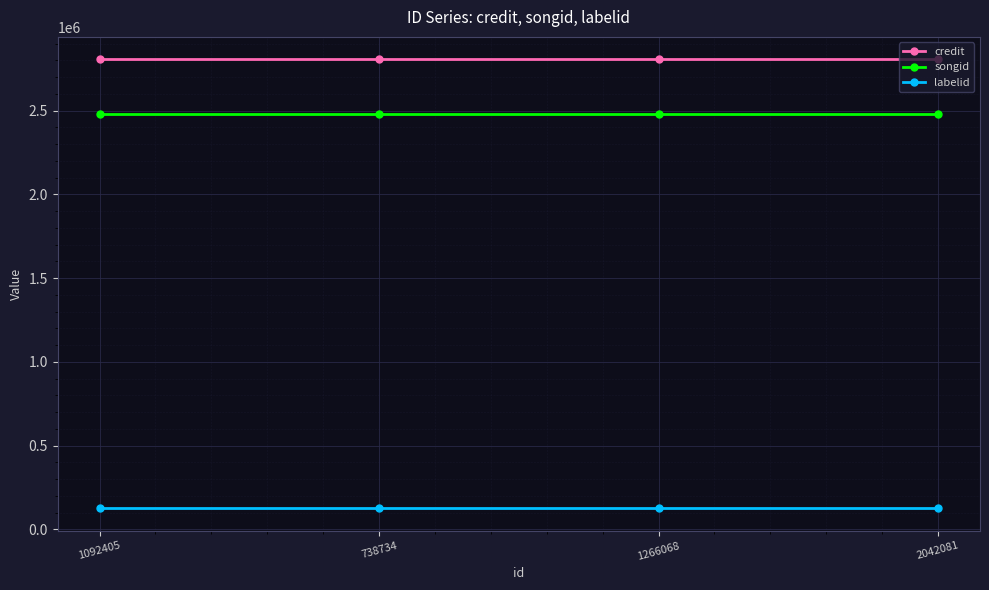

True or false: songid and credit intersect in this chart.

False